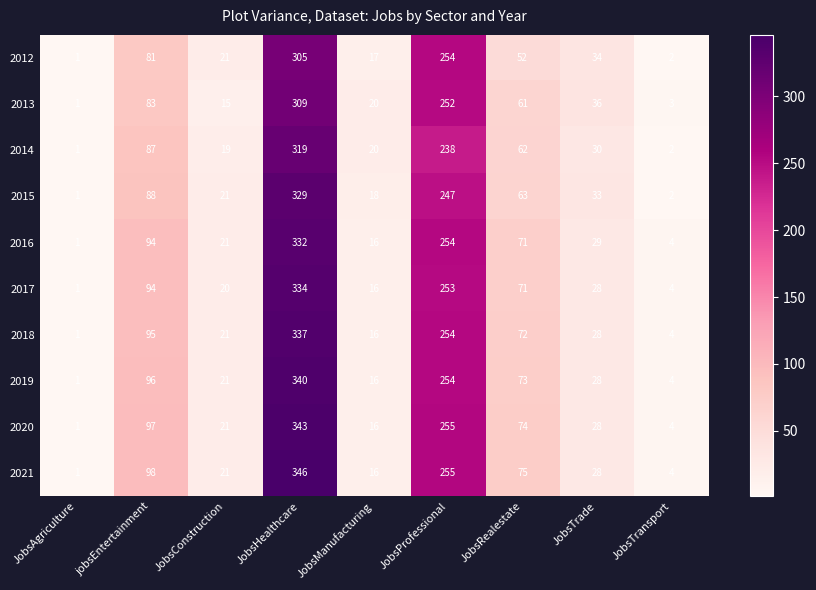

At which category is the sum across all series the highest?

JobsHealthcare